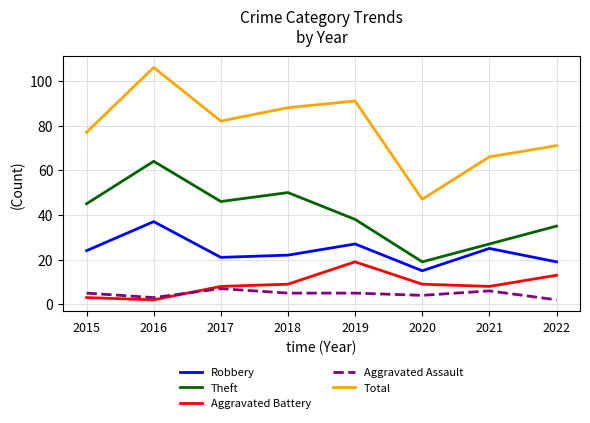

Is it true that Aggravated Assault equals 7 at 2017?

True